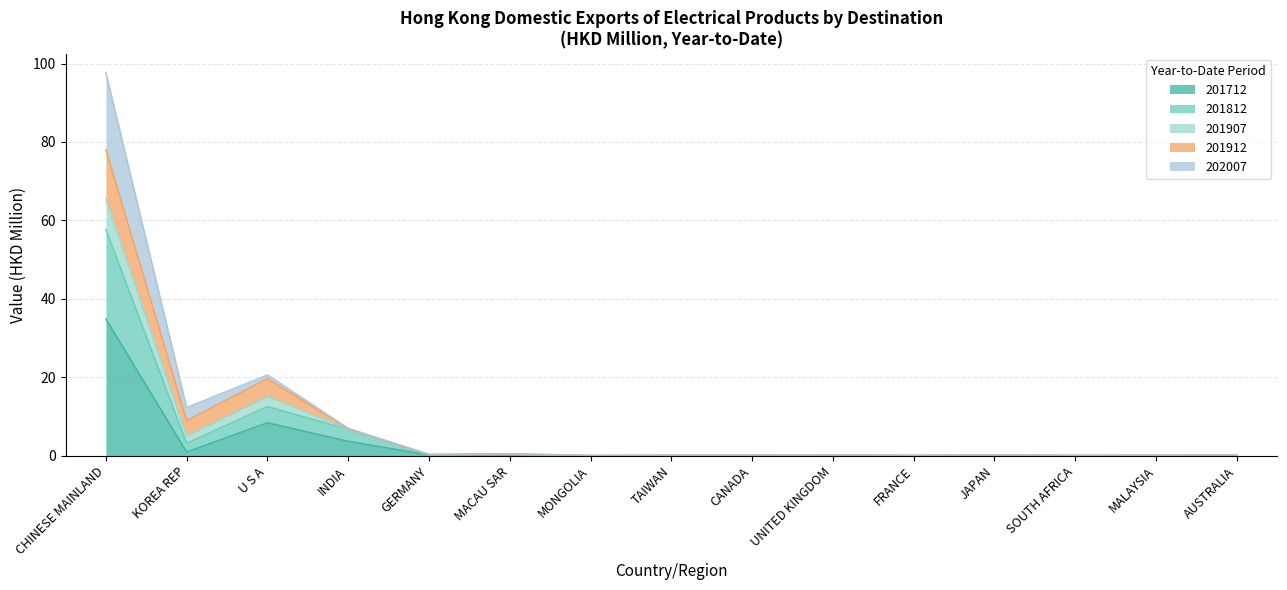

What is the difference between the maximum and minimum values in the 201712 series?

34.9